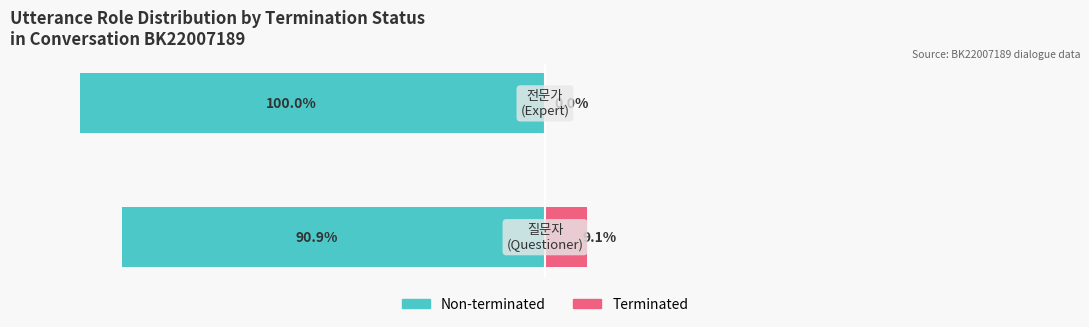

What is the sum of all Non-terminated values?

-190.9